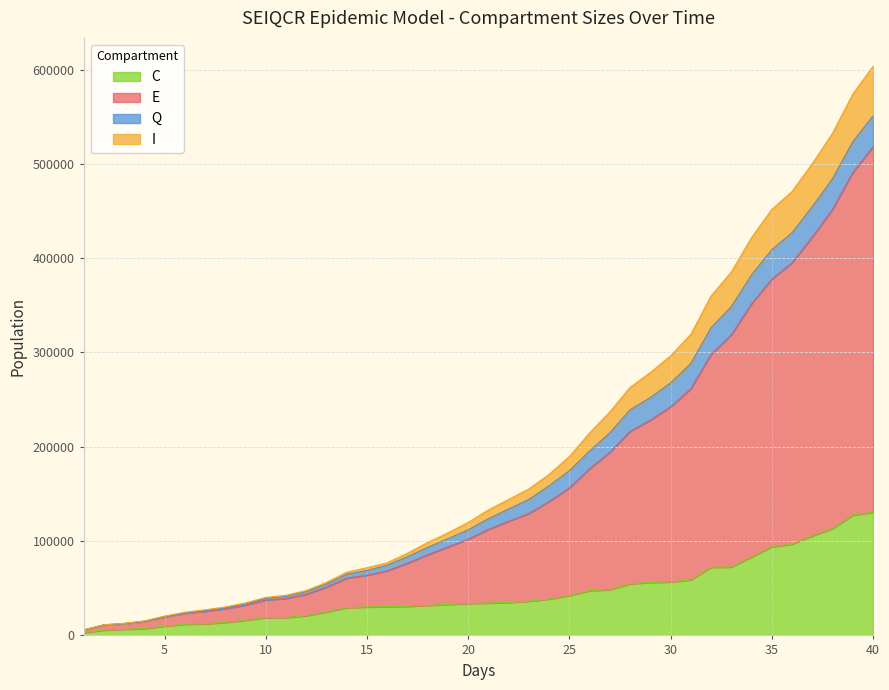

Count the number of categories in the chart.

40